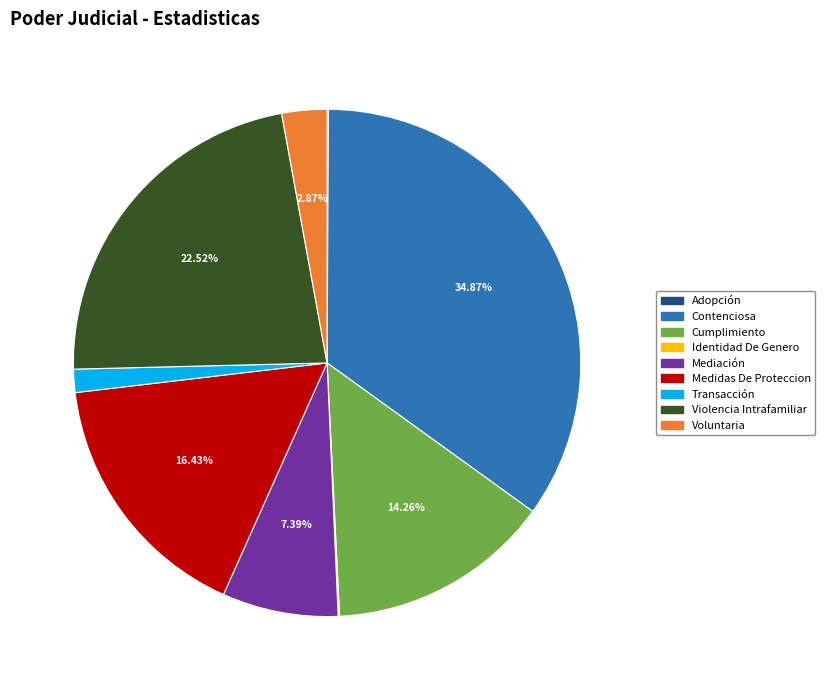

Which slice is the largest?

Contenciosa